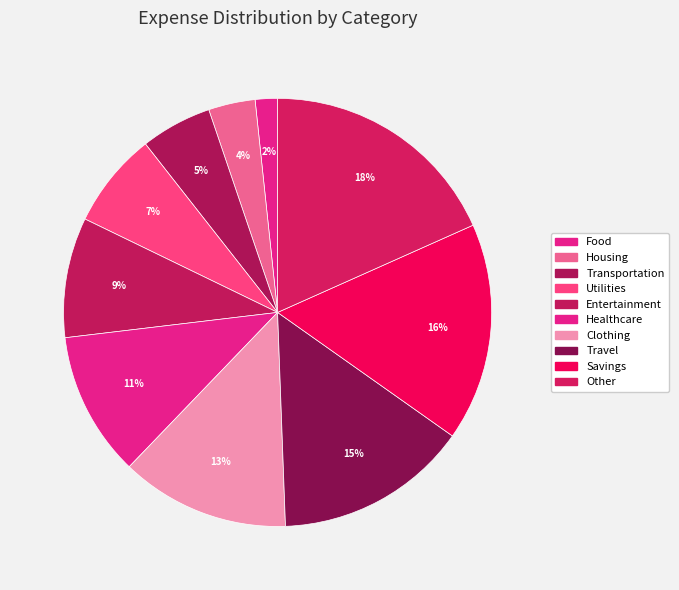

To the nearest percent, what percentage of the pie is Entertainment?

9%